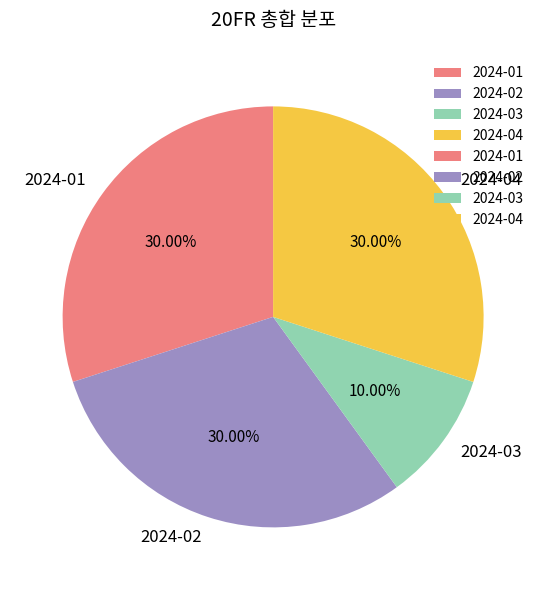

Does 2024-02 represent more than half of the total?

No